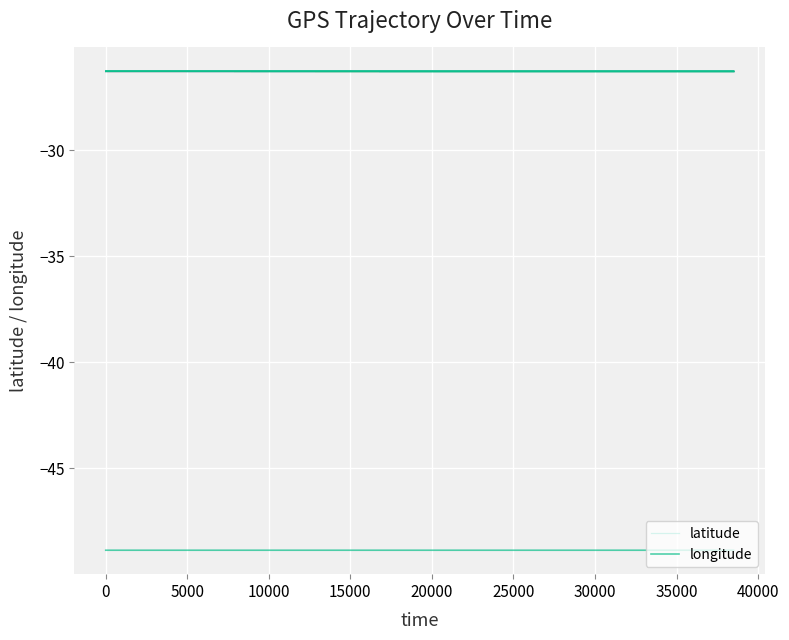

True or false: latitude and longitude cross at least once.

False